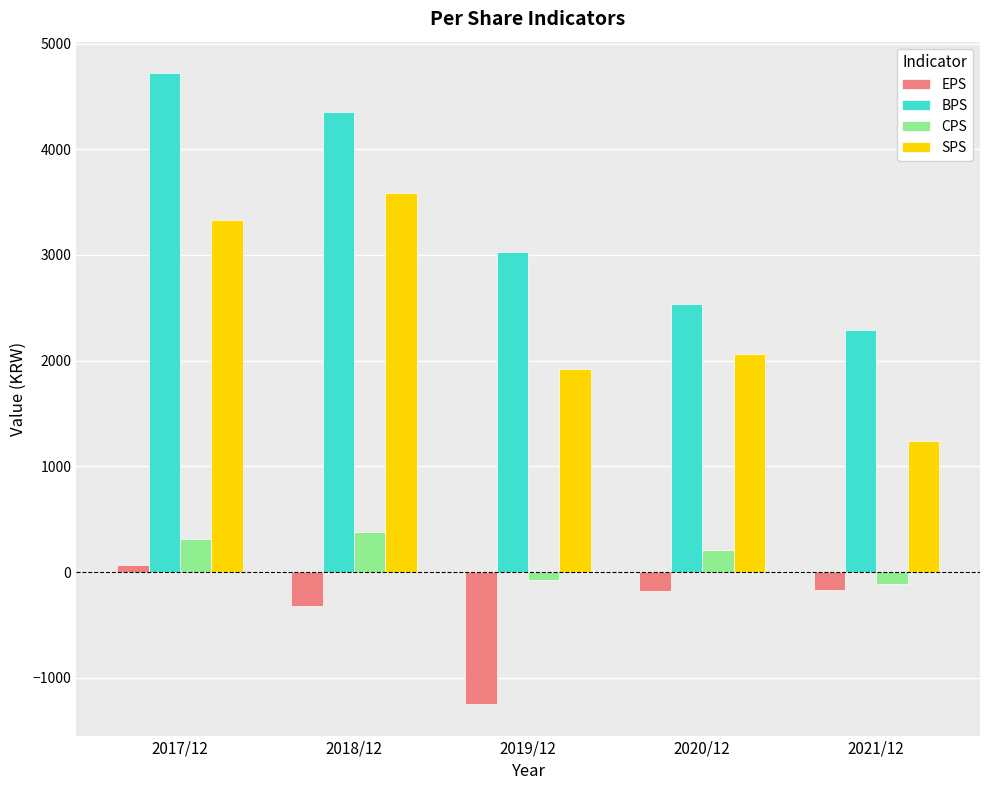

At which category is the sum across all series the highest?

2017/12